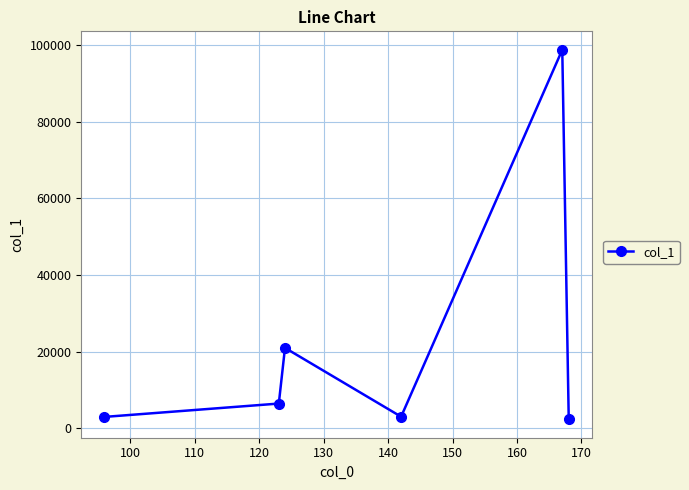

What is the minimum value shown in the chart?

2401.7